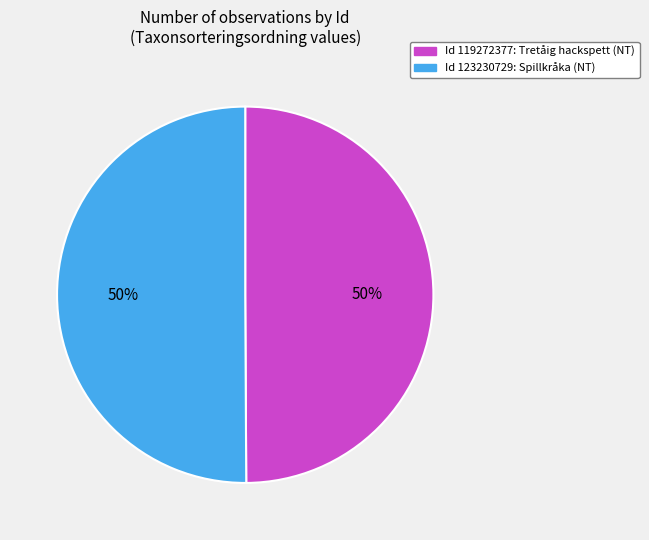

Which category accounts for the majority?

123230729